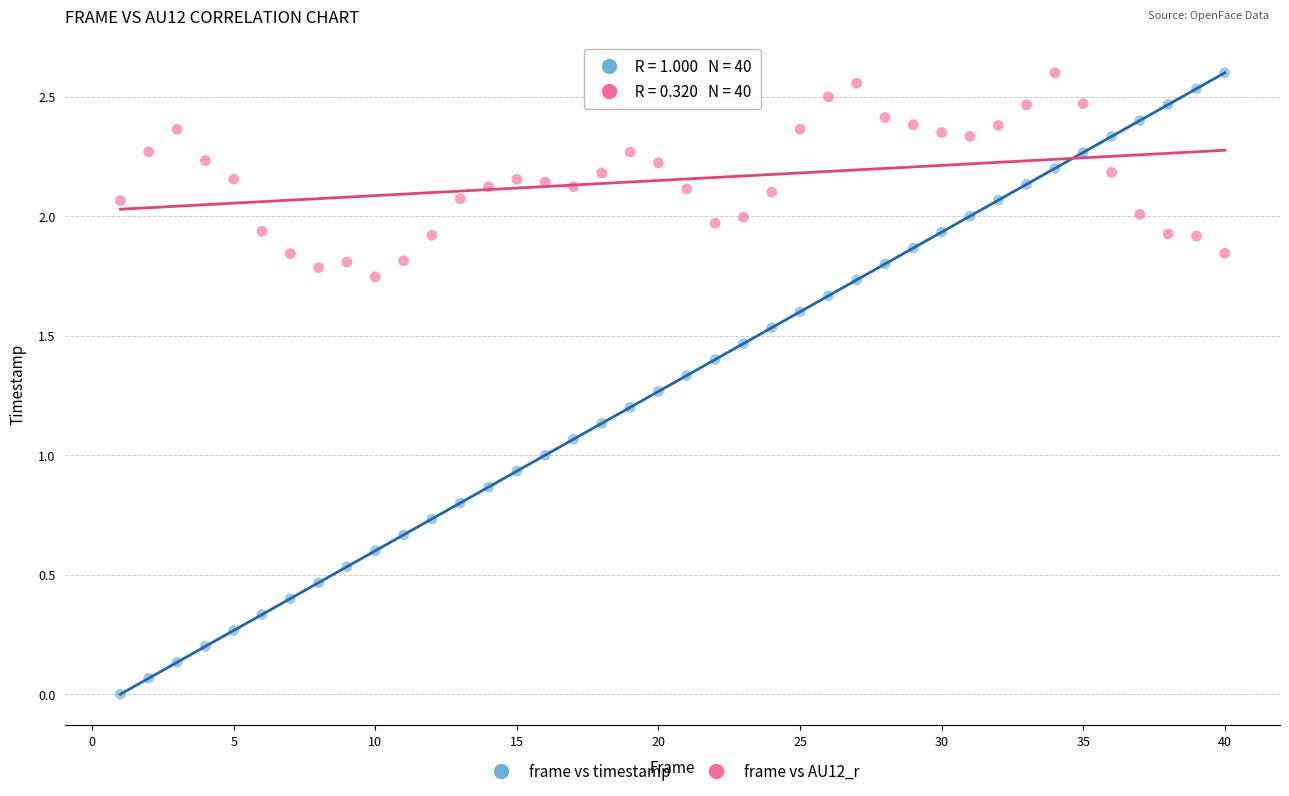

Which series reaches the minimum Y coordinate?

frame vs timestamp